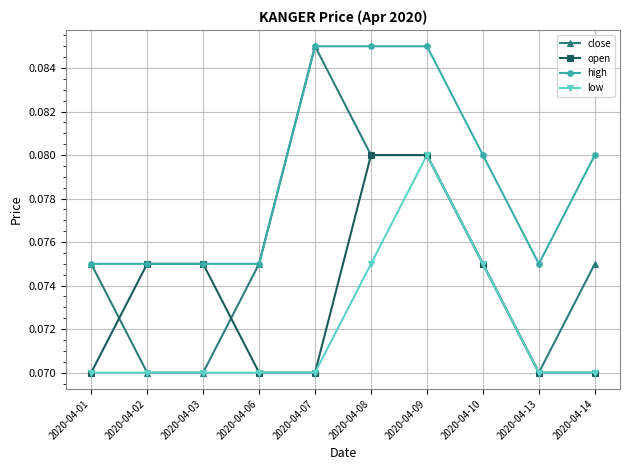

What is the total value across all series at 2020-04-10?

0.3